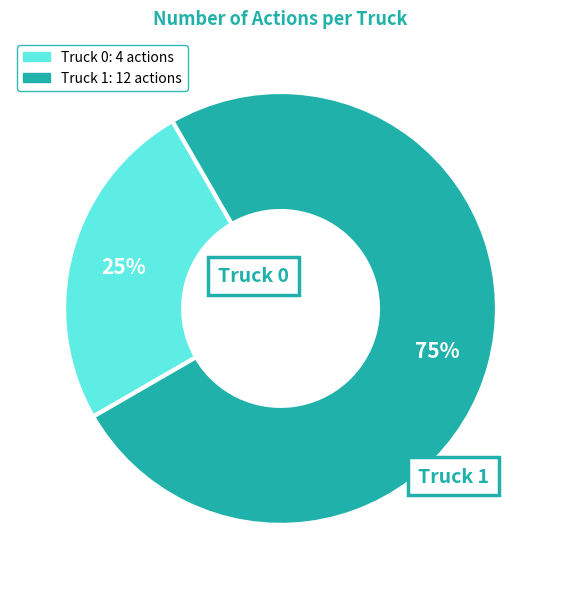

Does any single category account for the majority?

Yes